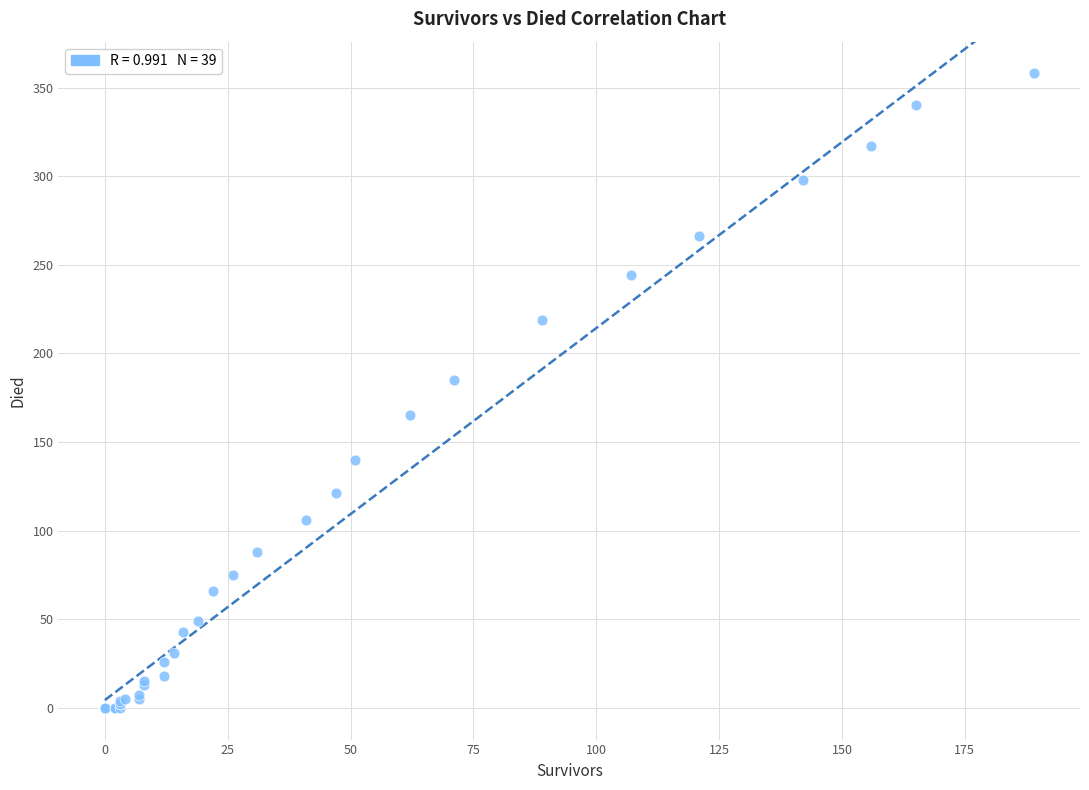

What Y value in the scatter plot is closest to 179?

185